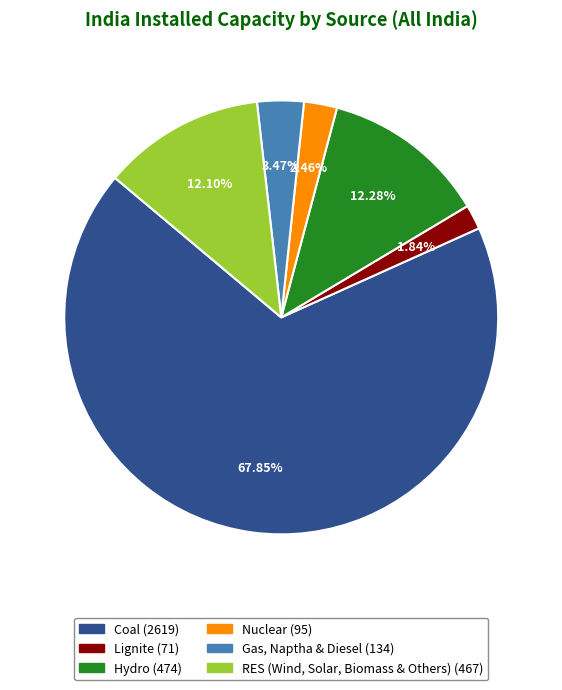

To the nearest percent, what is the difference between the Gas, Naptha & Diesel and Lignite slice percentages?

2%